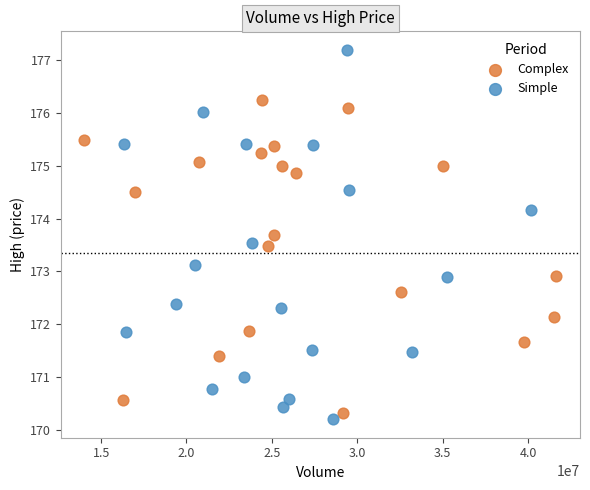

Which series reaches the maximum Y coordinate?

Simple